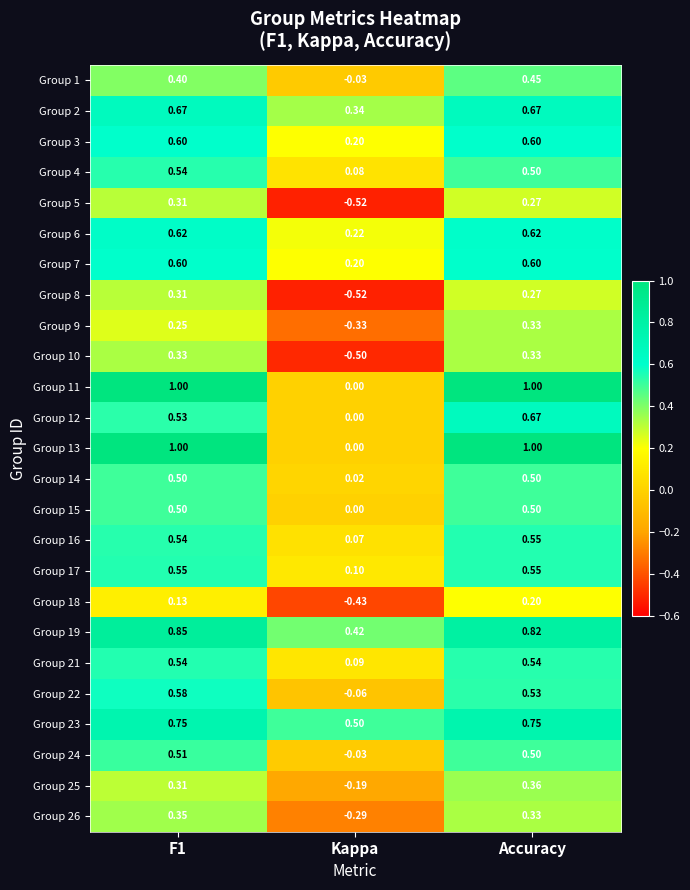

At which label is Group 22 closest to 0?

Kappa